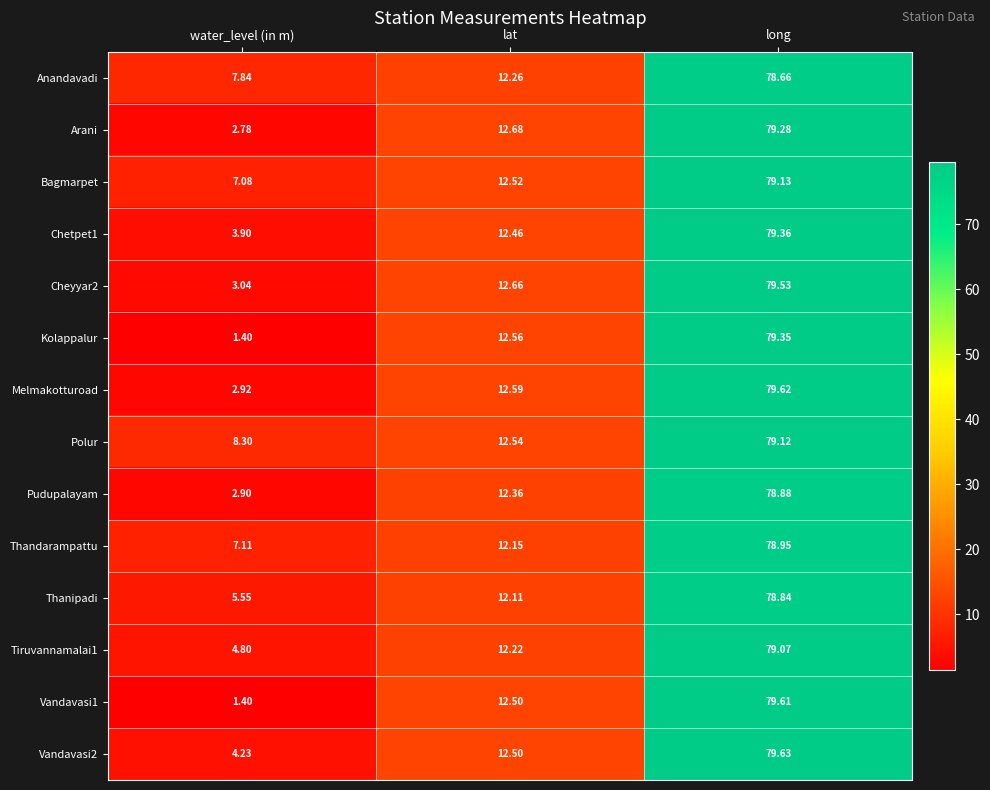

At which label does Arani first exceed 12?

lat